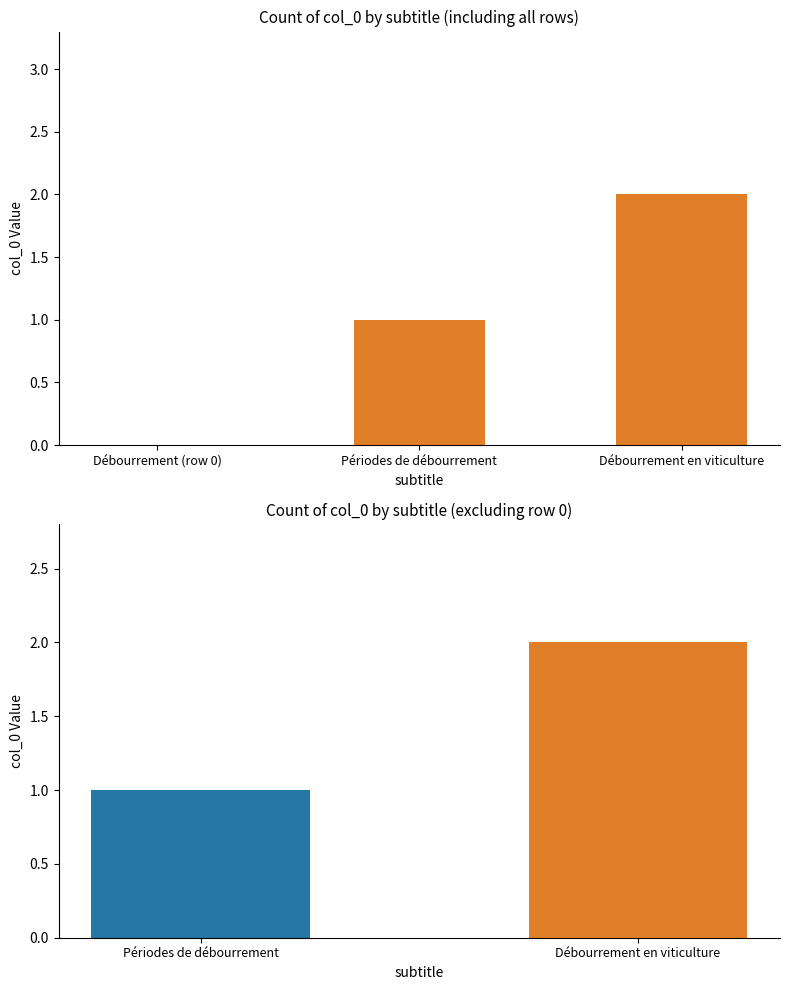

Count the number of data series in this chart.

1